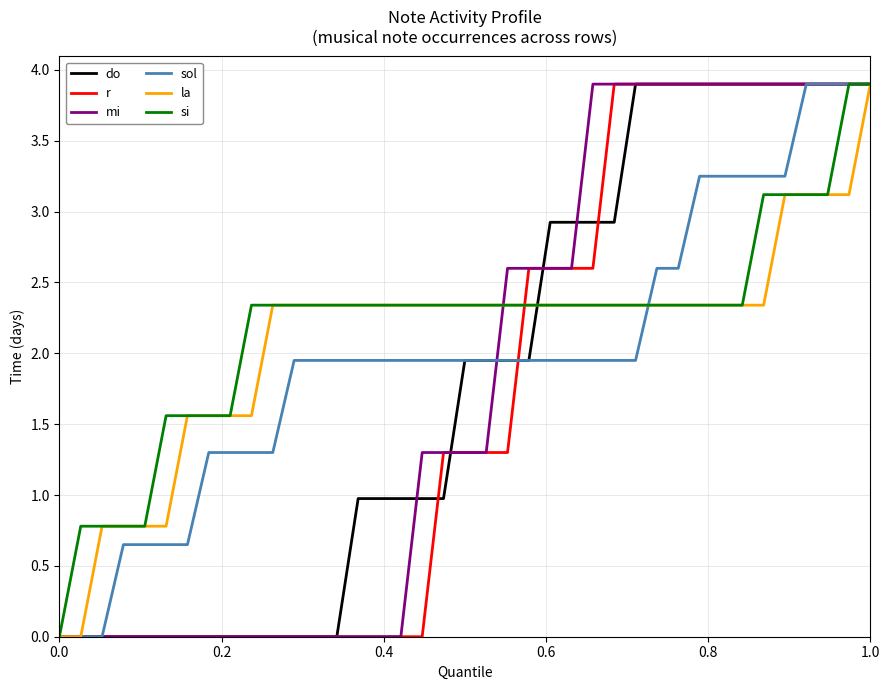

What is the greatest value displayed?

3.9